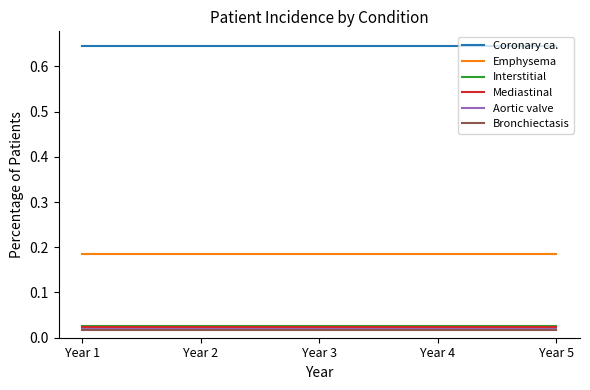

The value of Coronary ca. at Year 4 is 1.1. True or false?

False